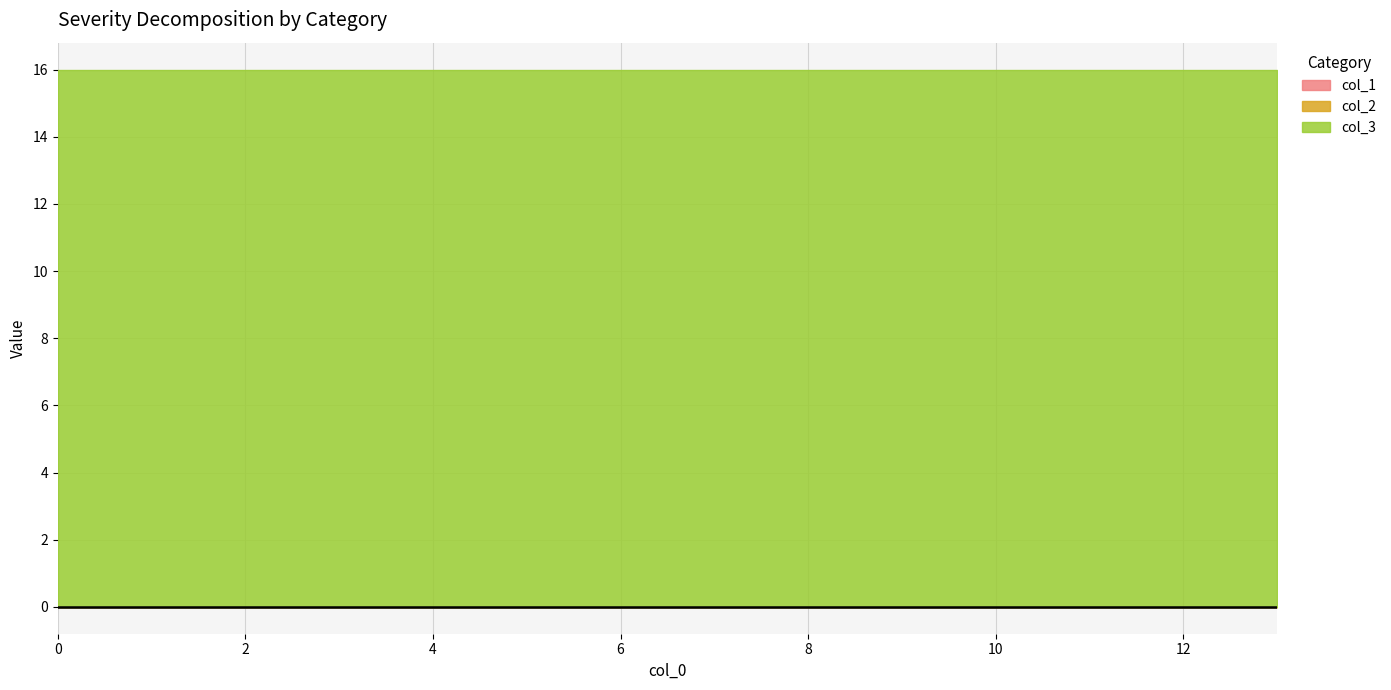

True or false: col_1 has more than 1 points higher than both neighbors.

False